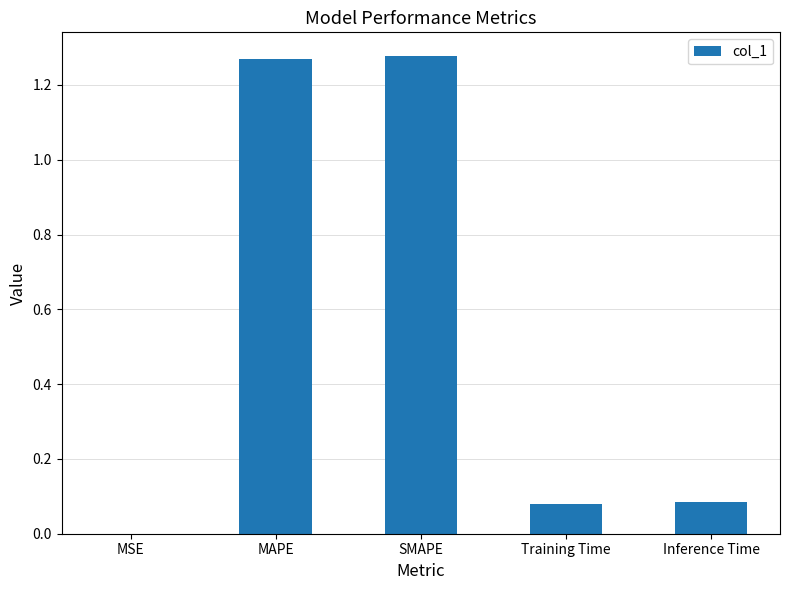

How many categories are shown in the chart?

5